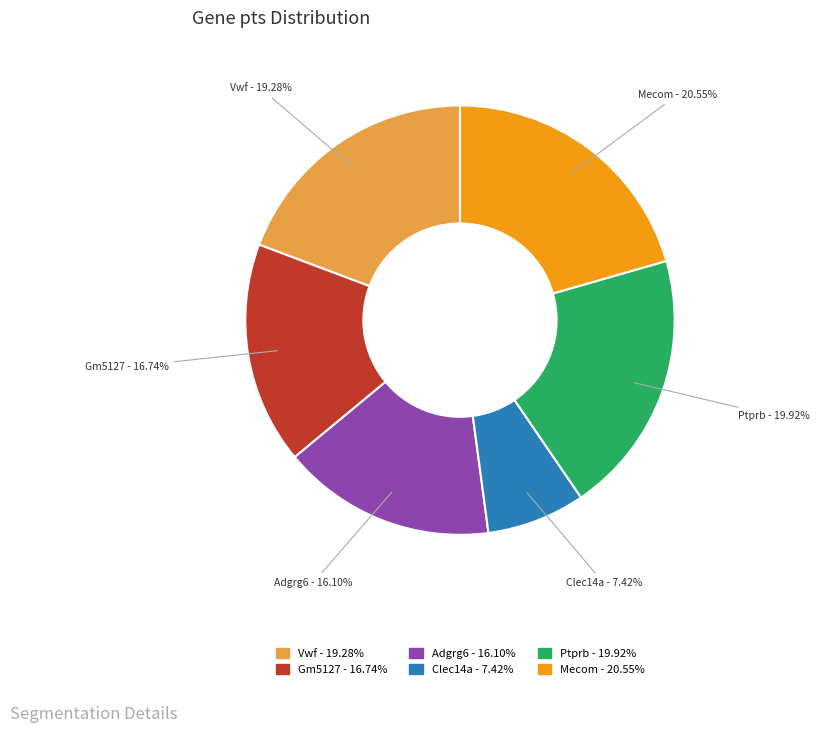

To the nearest percent, what percentage of the pie is Gm5127?

17%